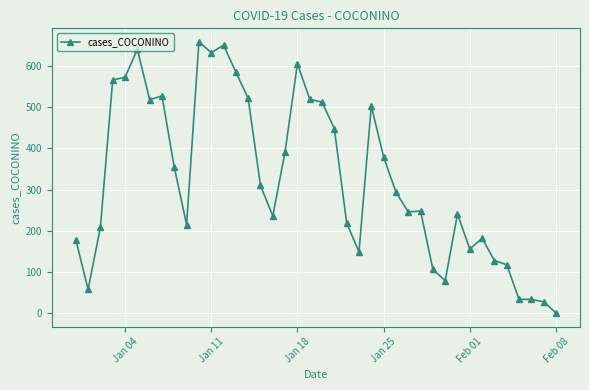

Which label corresponds to the smallest value in the chart?

Feb 08